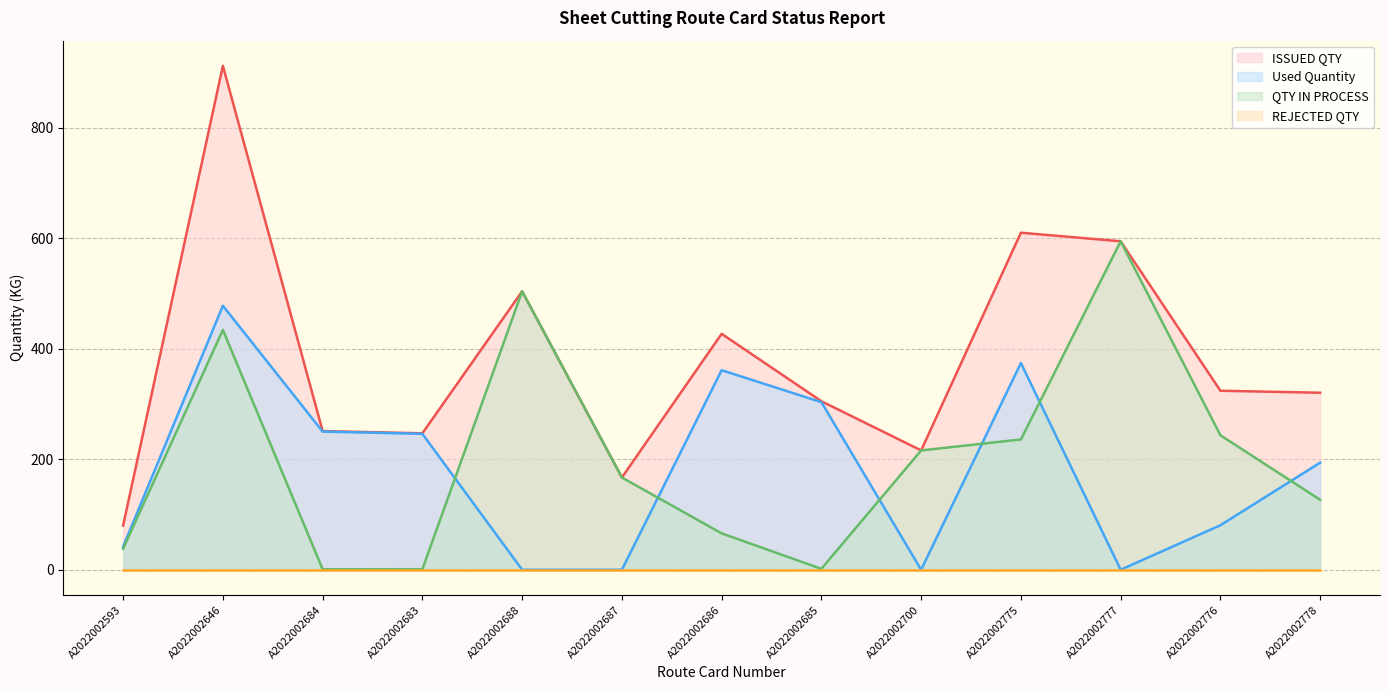

Does the chart have visible grid lines?

Yes